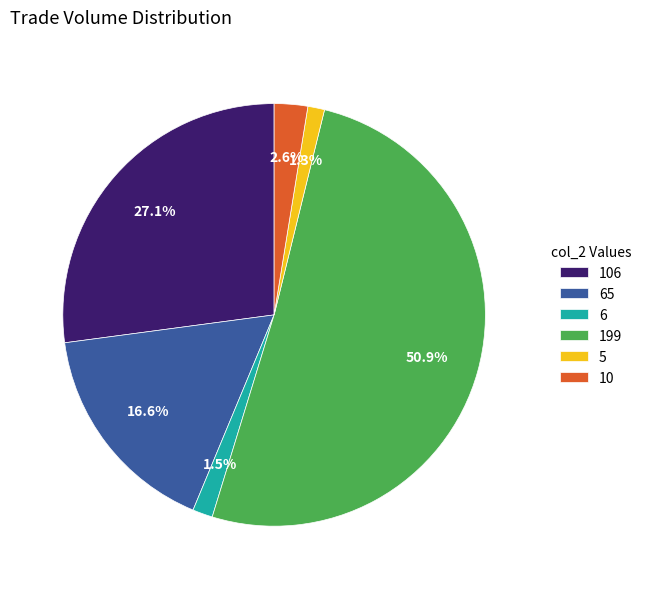

What is the total percentage of 10 and 199?

53.5%